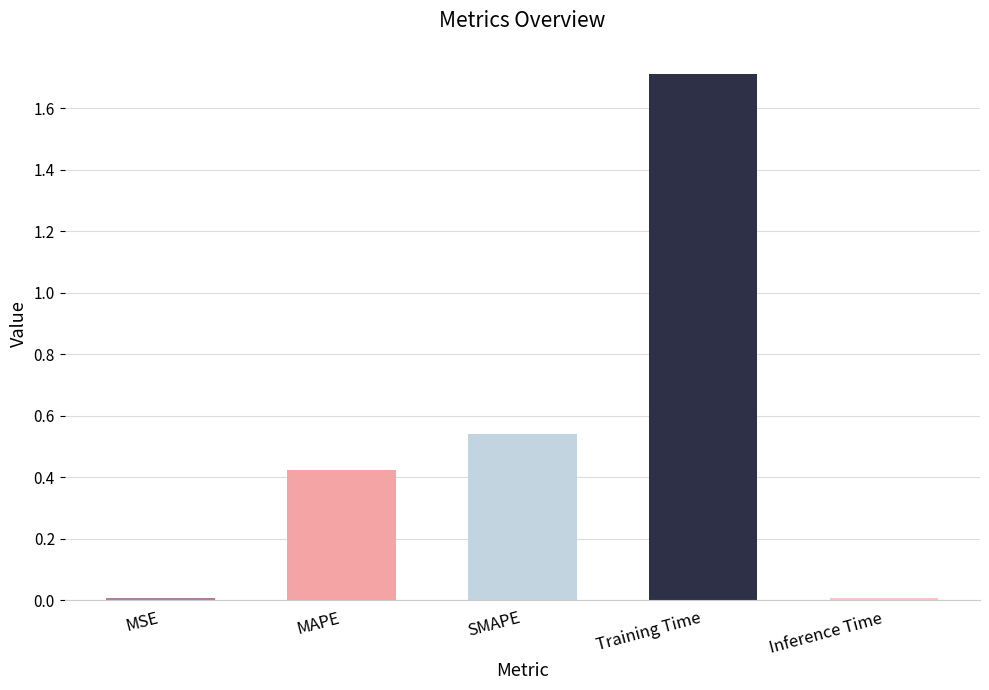

What is the label of the 1st bar from the right?

Inference Time